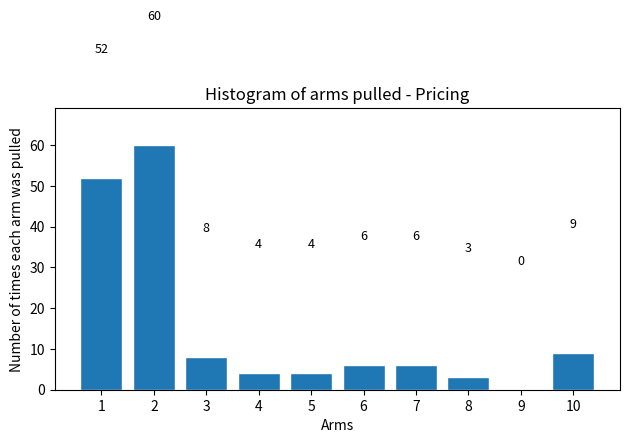

Reading left to right, list all the values displayed in this chart.

1=52	2=60	3=8	4=4	5=4	6=6	7=6	8=3	9=0	10=9